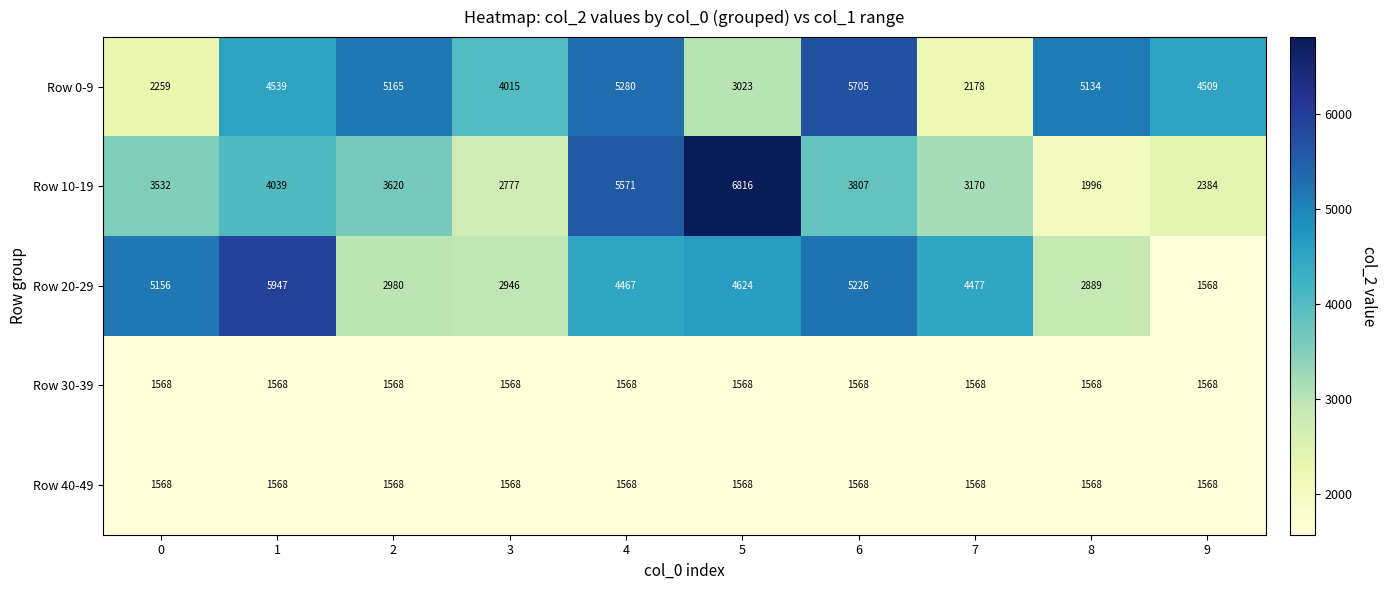

What is the average value of the Row 20-29 series?

4028